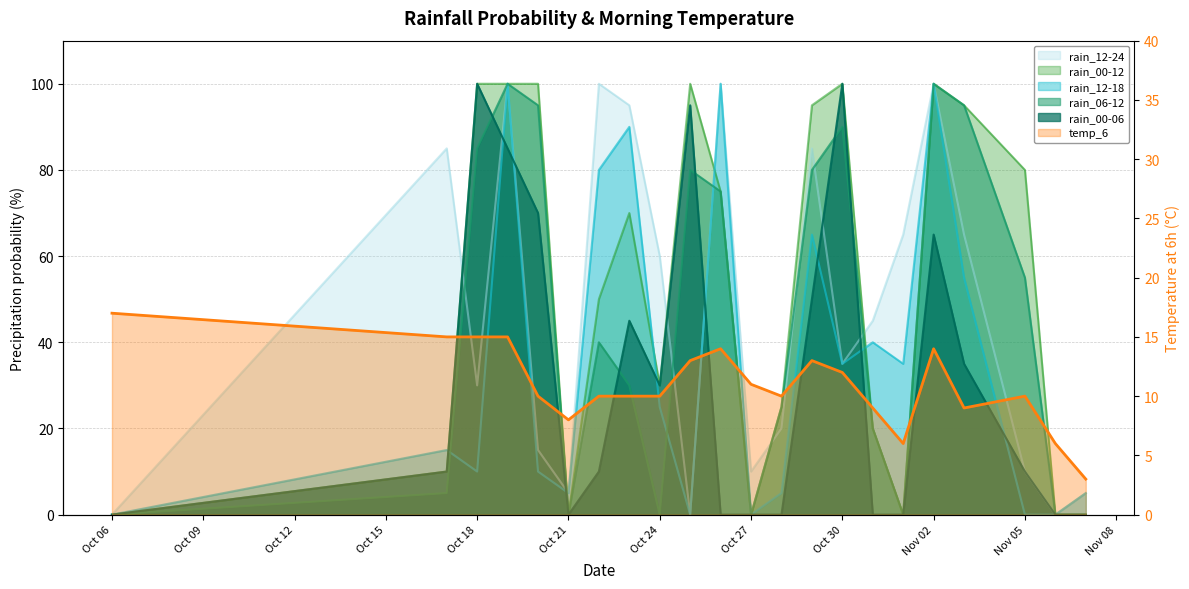

What is the value of the temp_6 point at the 16th from the left?

9